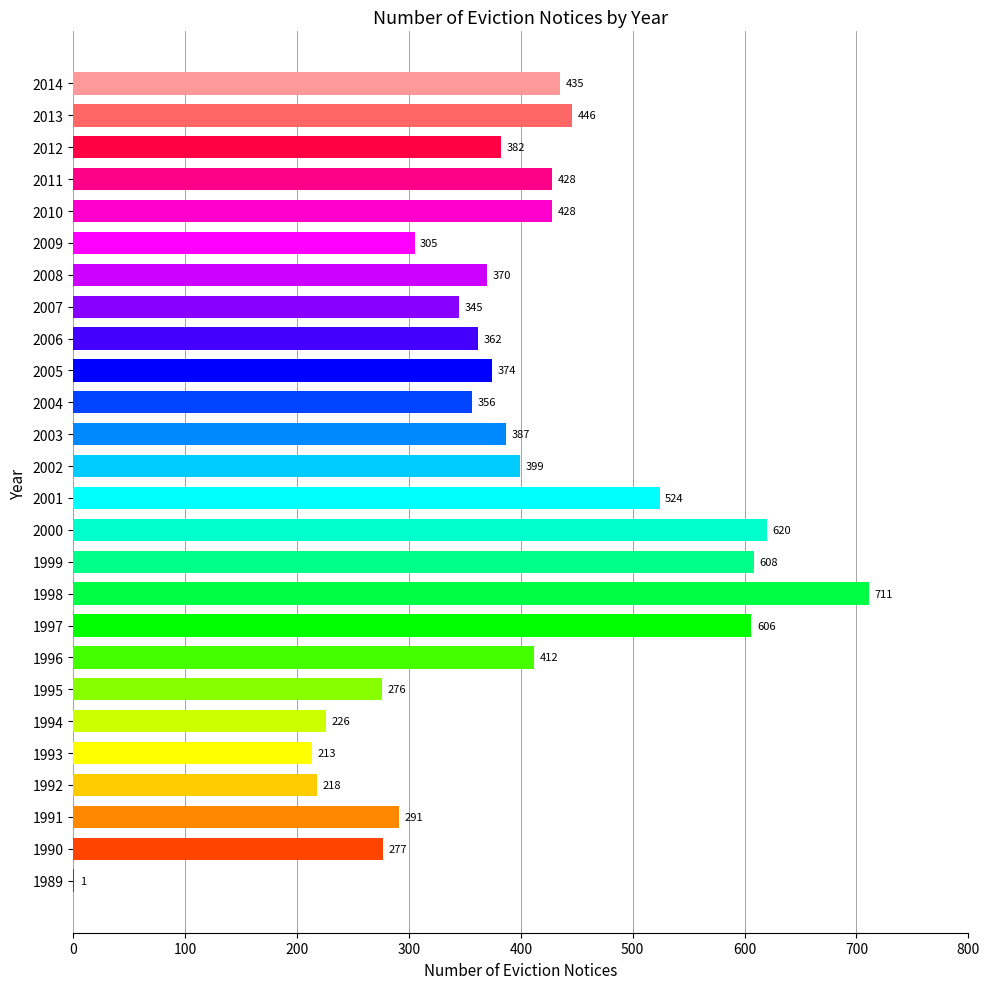

What is the sum of the values at 1994 and 2001?

750